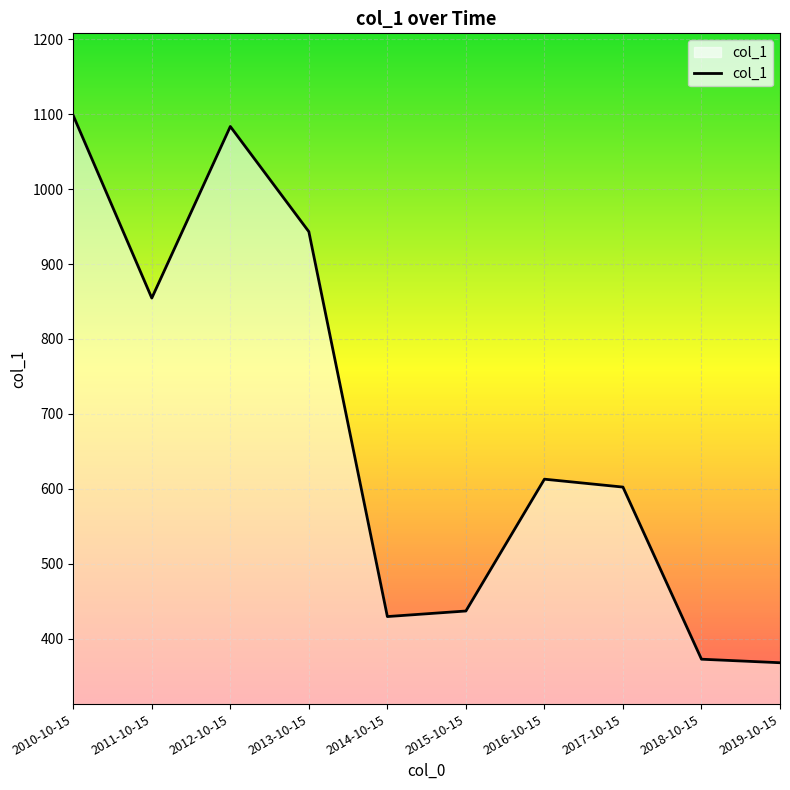

At which category does the chart reach its peak across all series?

2010-10-15